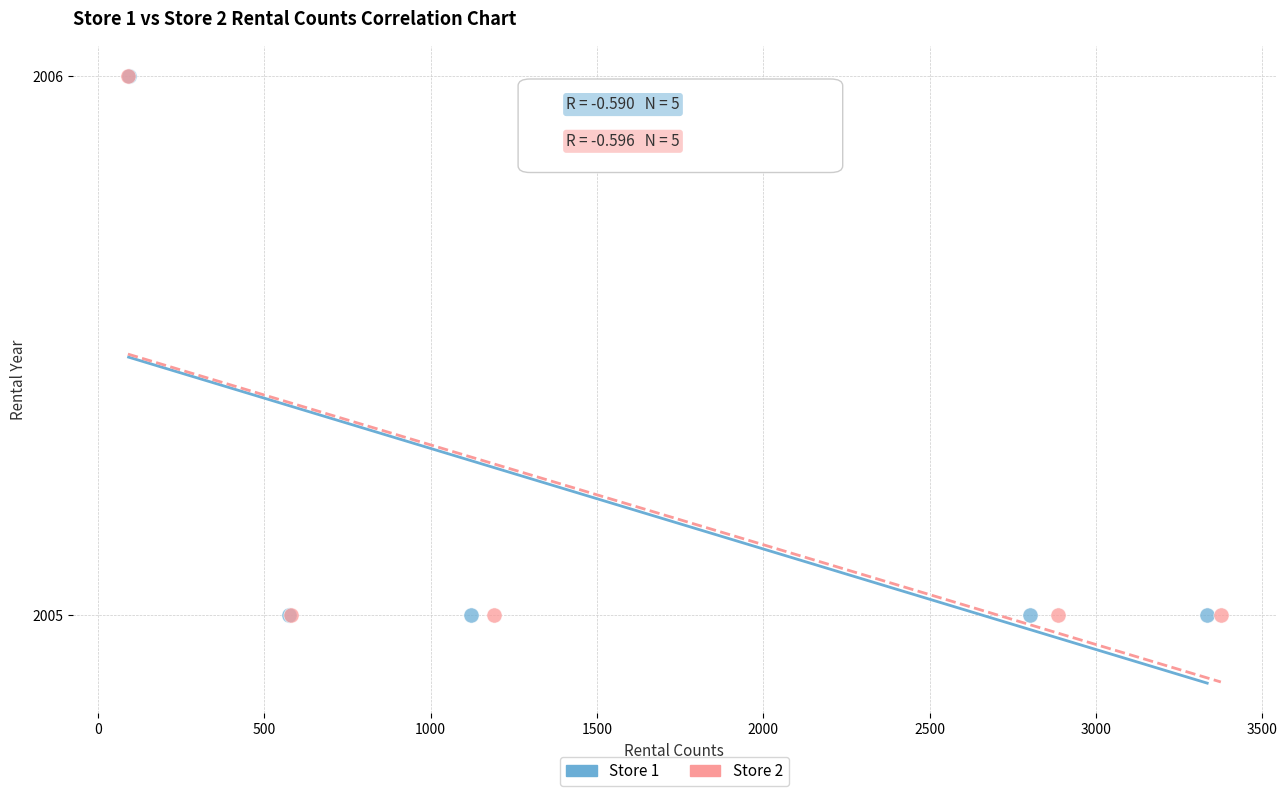

What are all the series names shown in the legend?

Store 1, Store 2